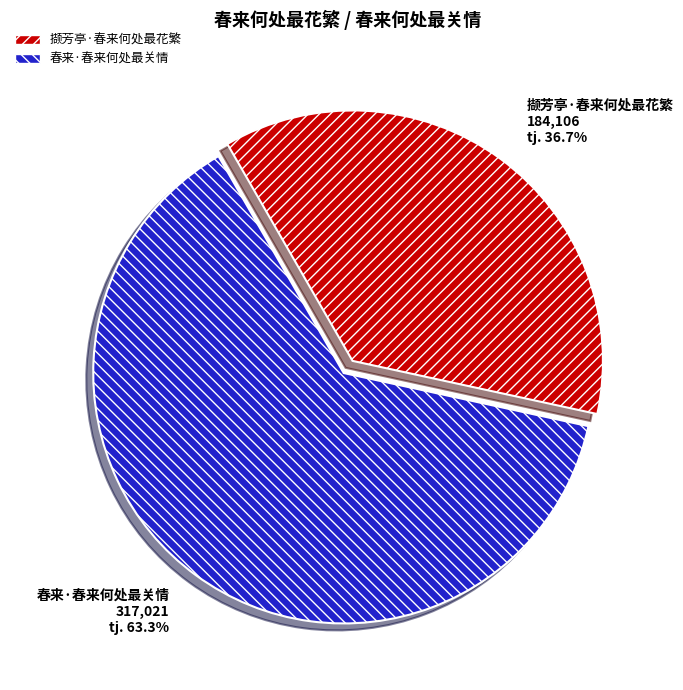

Approximately how many times larger is the value at 春来·春来何处最关情 compared to 撷芳亭·春来何处最花繁?

1.7